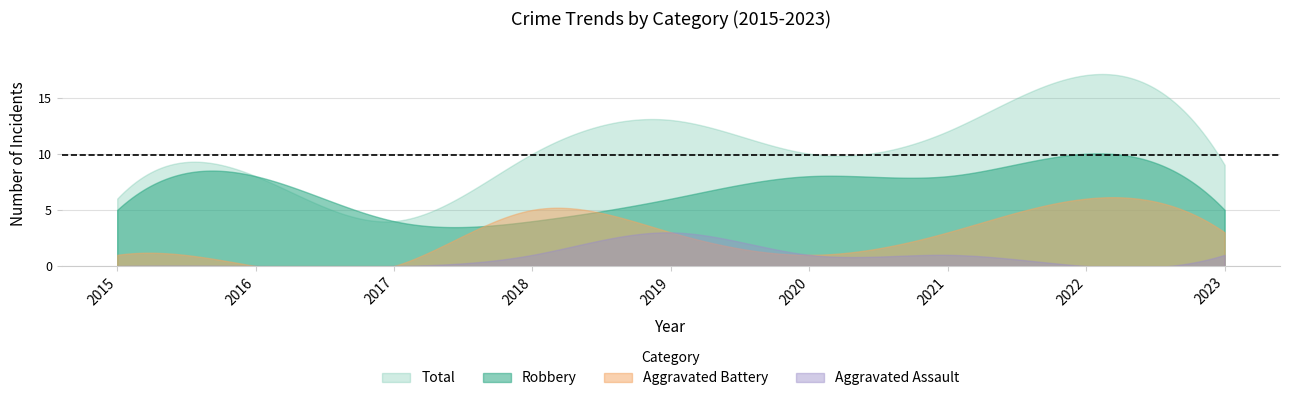

True or false: Robbery and Total intersect in this chart.

False